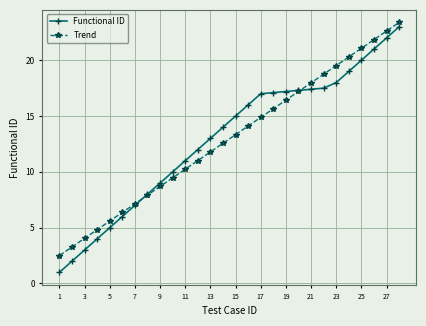

What is the value of the Trend point at the 14th from the left?

12.6